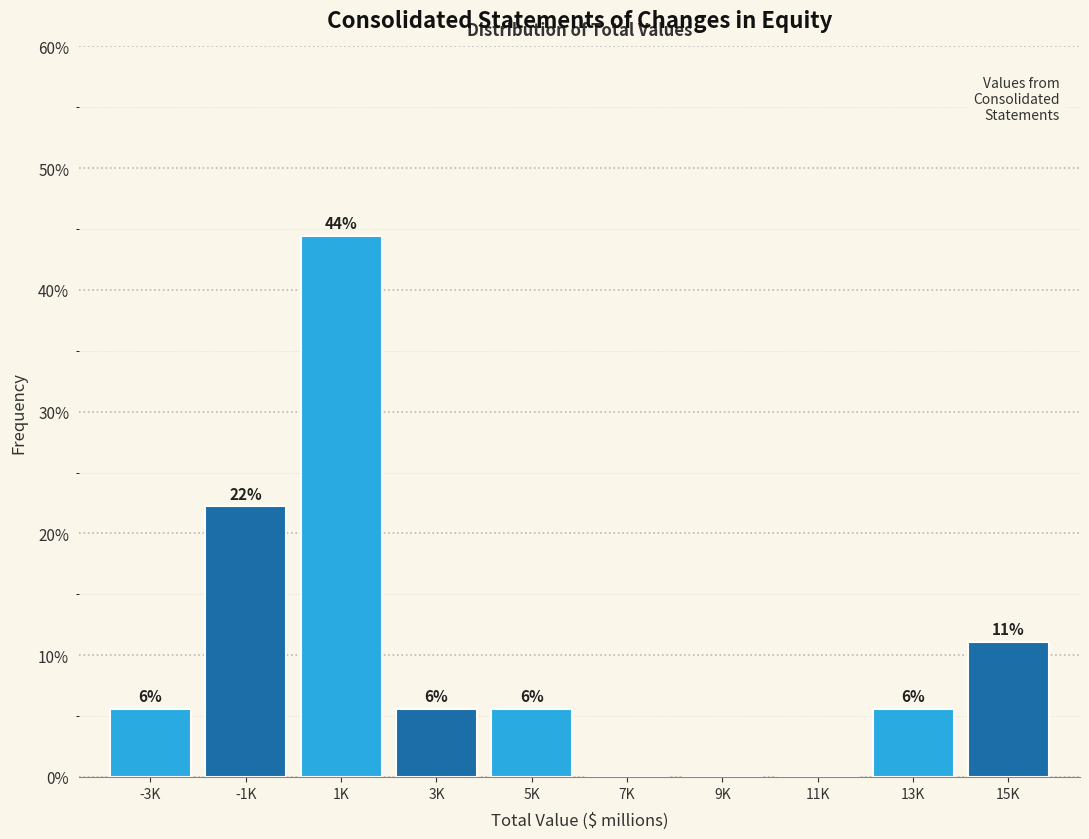

Are the bars horizontal?

No